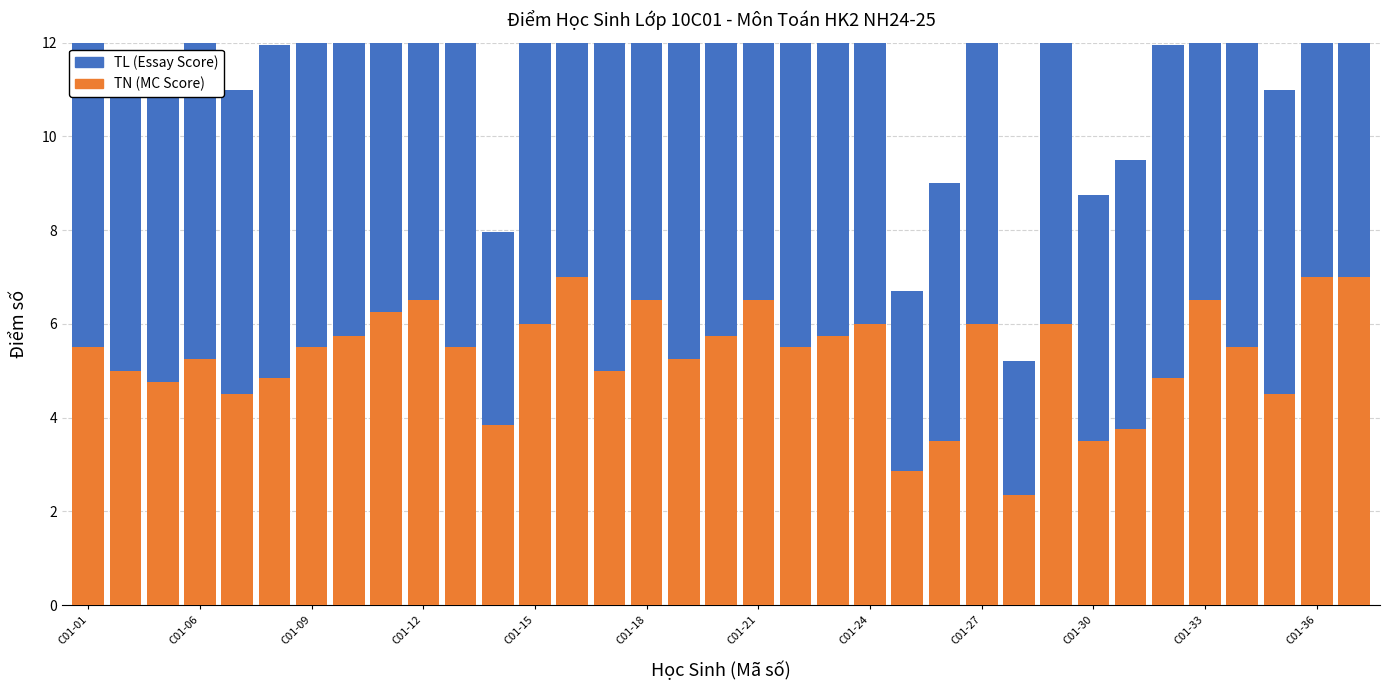

What is the difference between the maximum and minimum values in the TN (MC Score) series?

4.7